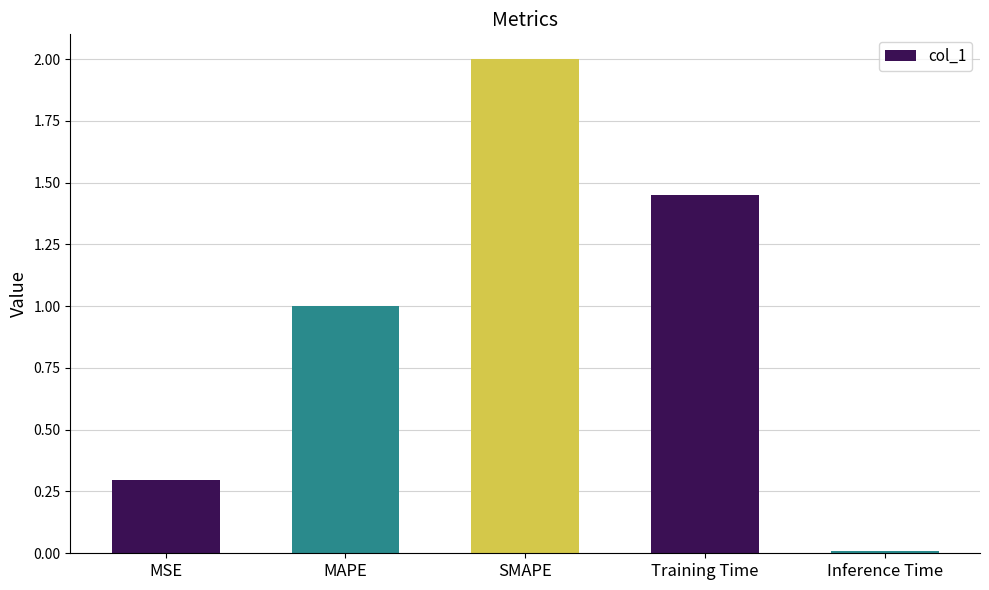

What is the label of the 4th bar from the right?

MAPE